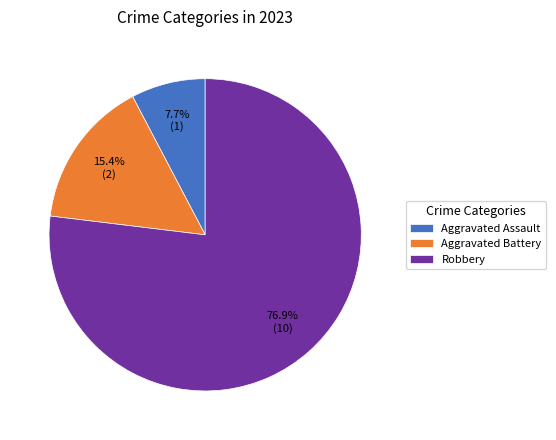

True or false: Aggravated Assault accounts for 8% of the total.

True